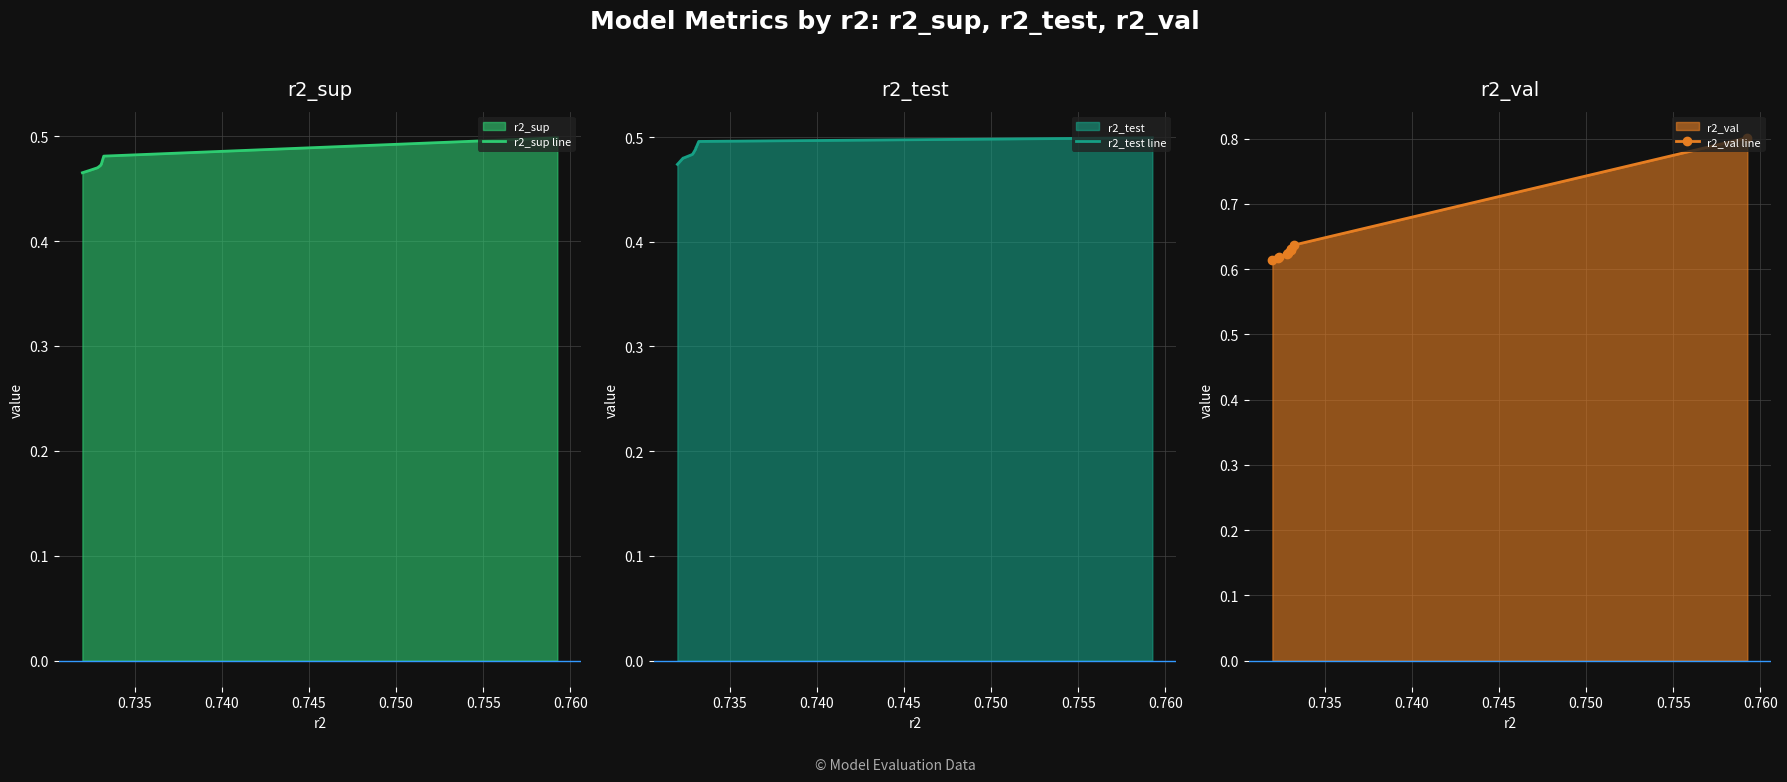

How many r2_val line values are between 0 and 1?

10